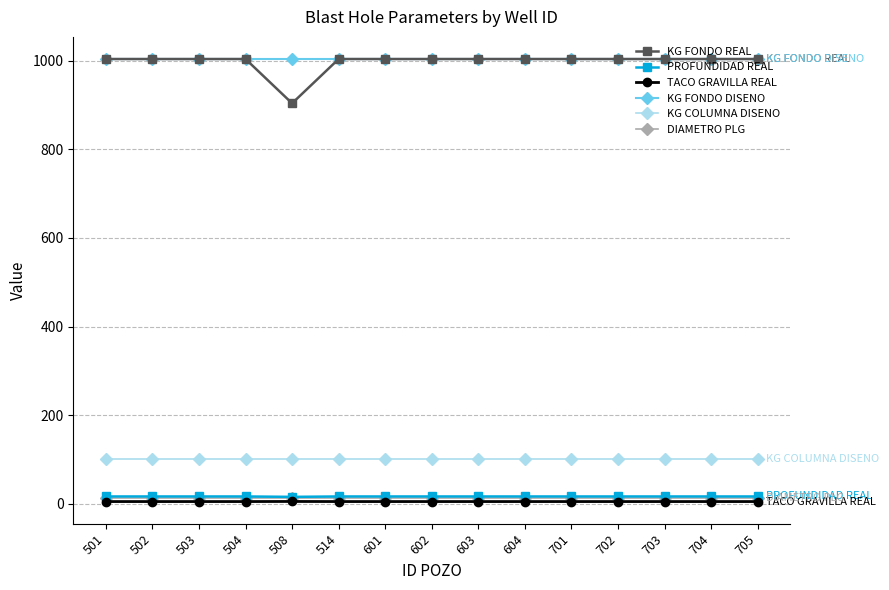

True or false: KG COLUMNA DISENO and KG FONDO DISENO intersect in this chart.

False